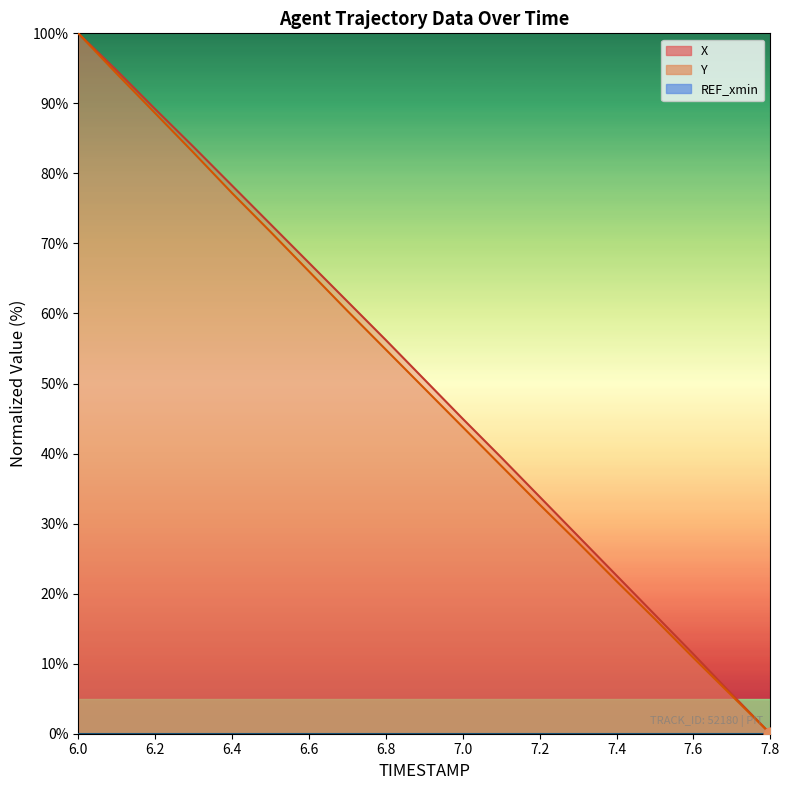

Is the value of Y at 6.4 greater than the value of X at 7.4?

Yes